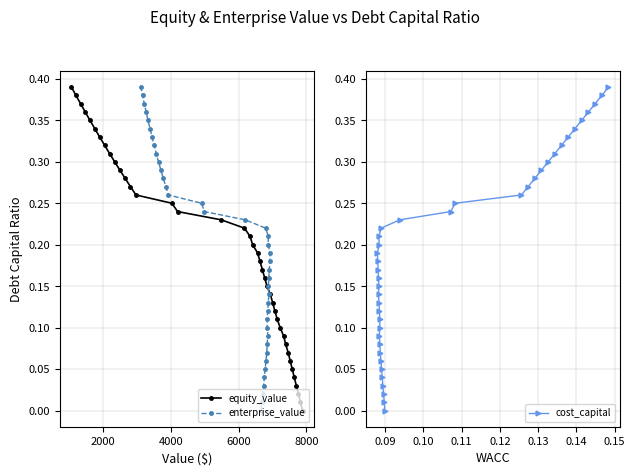

True or false: cost_capital and enterprise_value cross at least once.

False